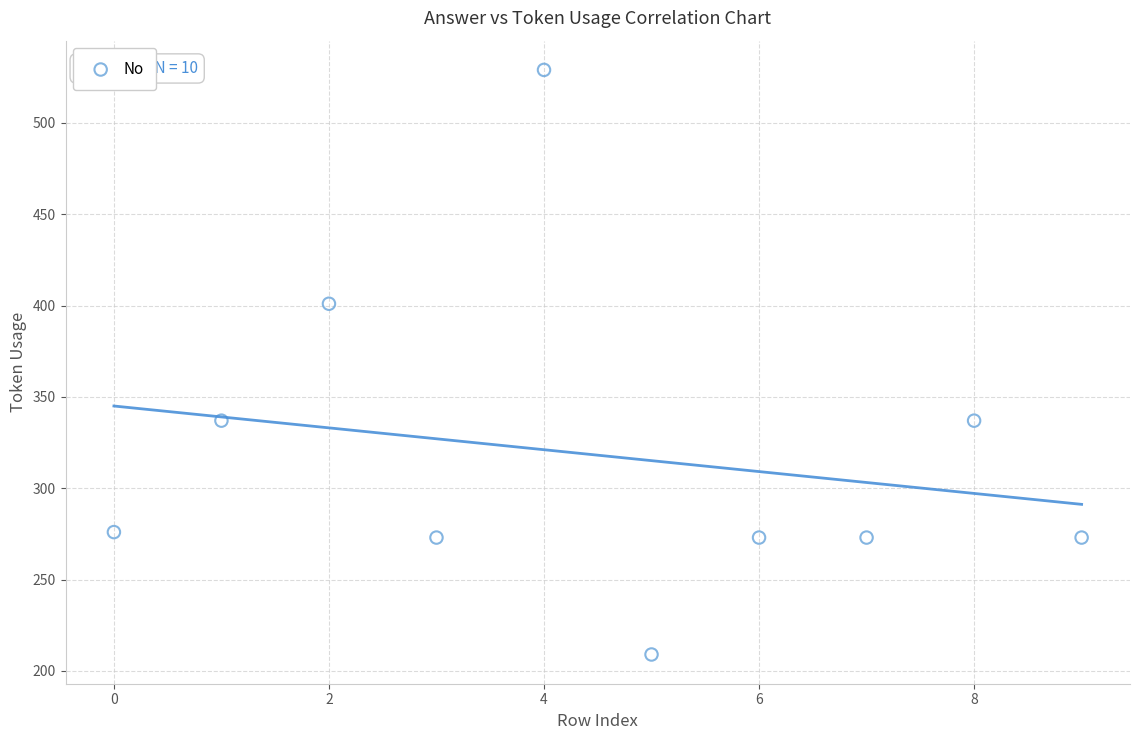

What is the average Y value?

318